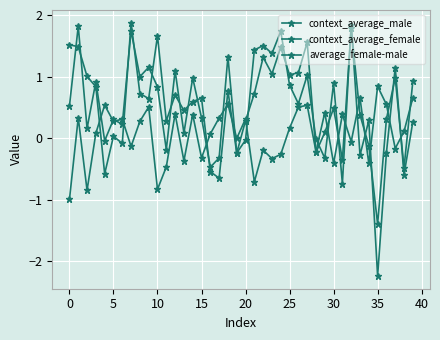

In context_average_female, how many points are higher than both neighbors (excluding endpoints)?

14